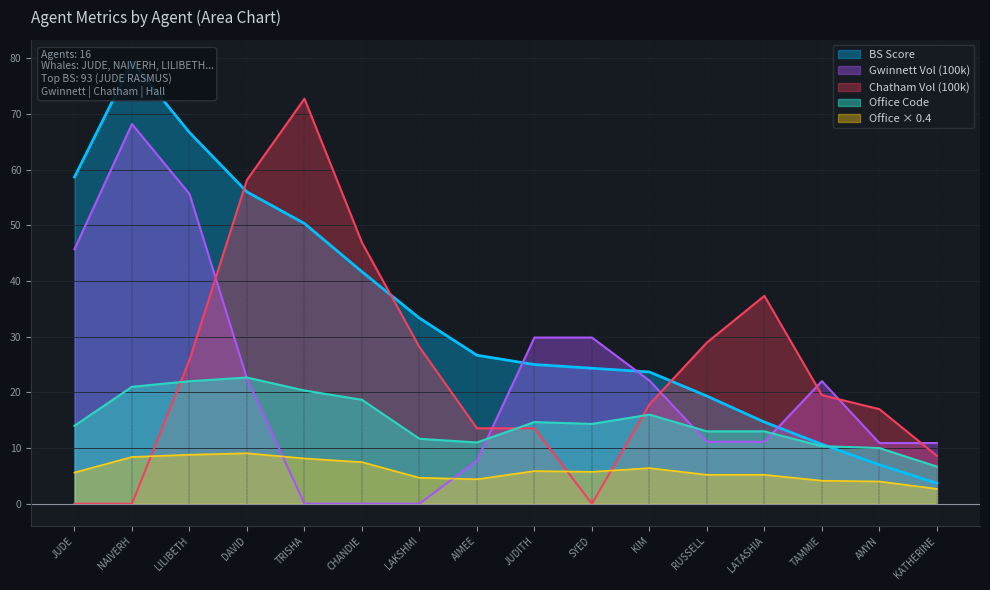

True or false: Gwinnett Vol (100k) has a value of 18.2 at KATHERINE.

False